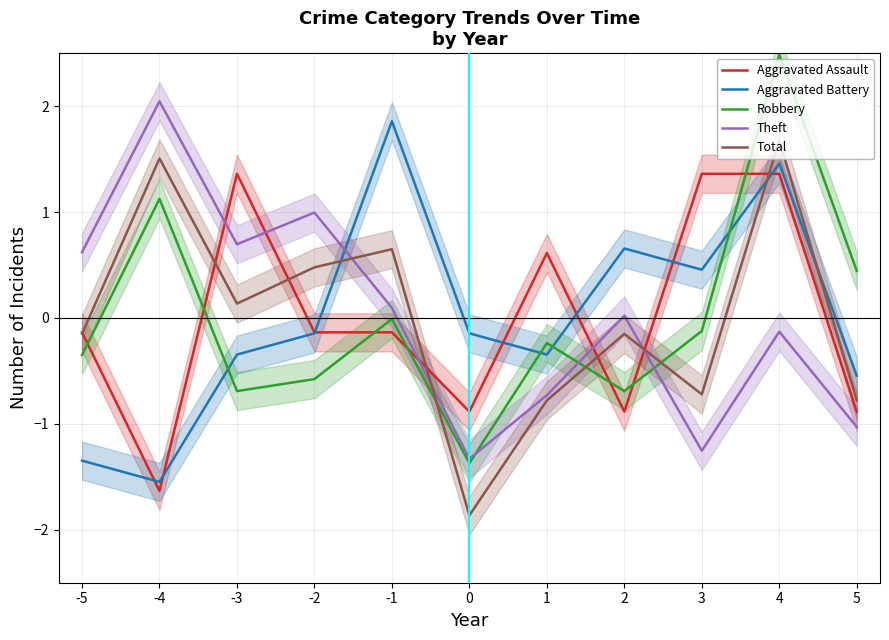

Reading left to right, list all the values displayed in this chart.

Aggravated Assault: -0.1	-1.6	1.4	-0.1	-0.1	-0.9	0.6	-0.9	1.4	1.4	-0.9
Aggravated Battery: -1.3	-1.5	-0.3	-0.1	1.9	-0.1	-0.3	0.7	0.5	1.5	-0.5
Robbery: -0.4	1.1	-0.7	-0.6	-0.0	-1.4	-0.2	-0.7	-0.1	2.5	0.4
Theft: 0.6	2.0	0.7	1.0	0.1	-1.3	-0.7	0.0	-1.3	-0.1	-1.0
Total: -0.2	1.5	0.1	0.5	0.6	-1.9	-0.8	-0.2	-0.7	1.7	-0.8